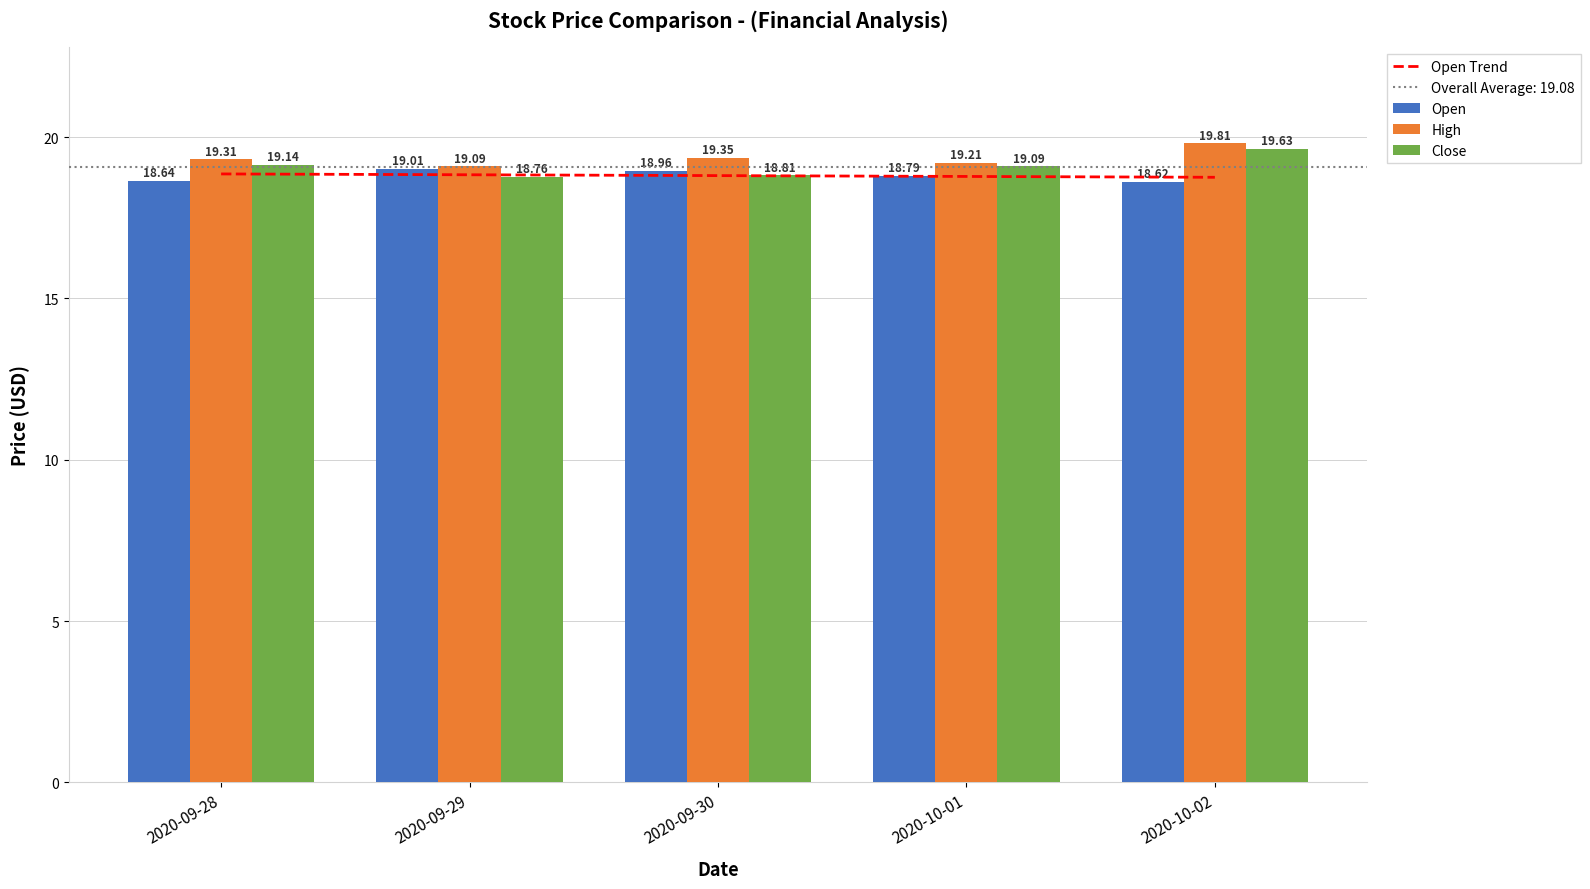

How many bars are there in total?

15